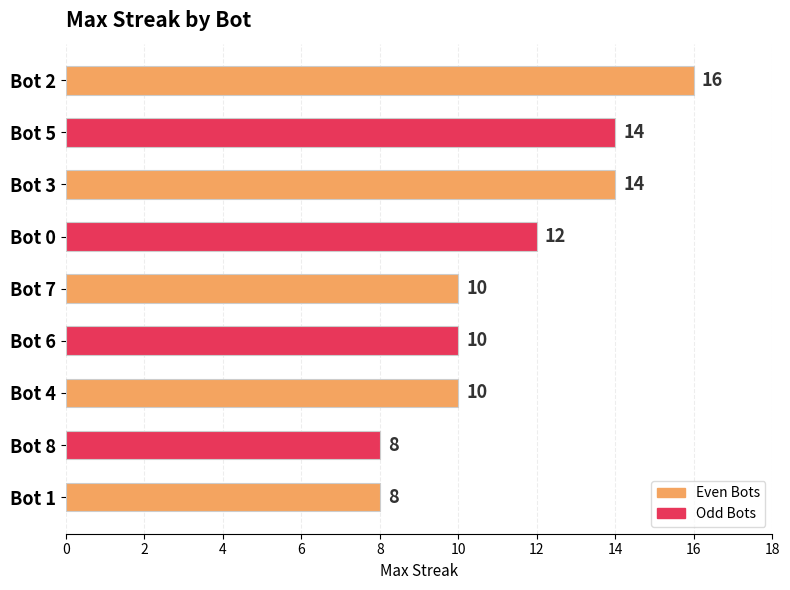

What is the label of the 7th bar from the bottom?

Bot 3